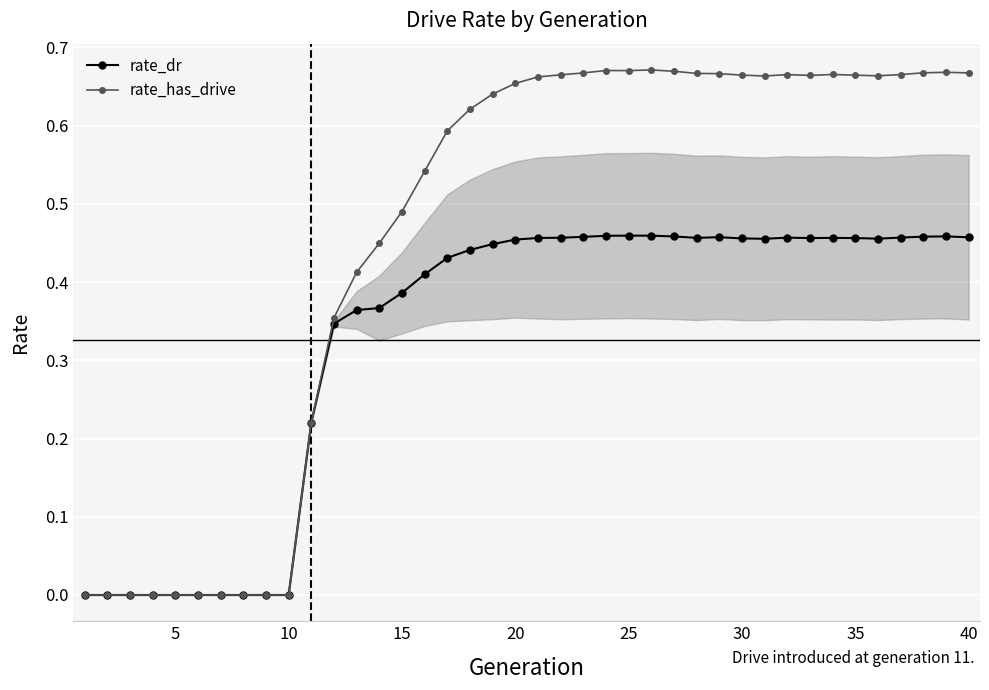

Which series has the widest spread of values?

rate_has_drive